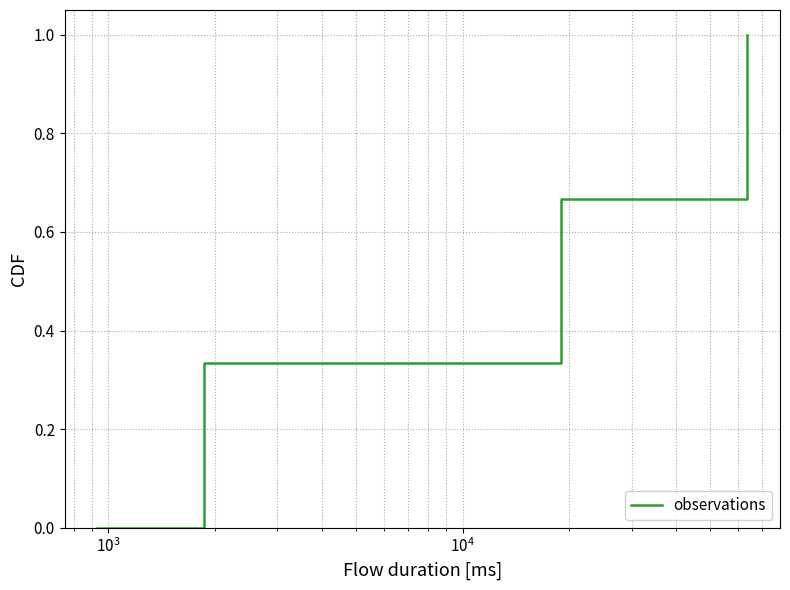

Is this an area chart (filled region under the line)?

No